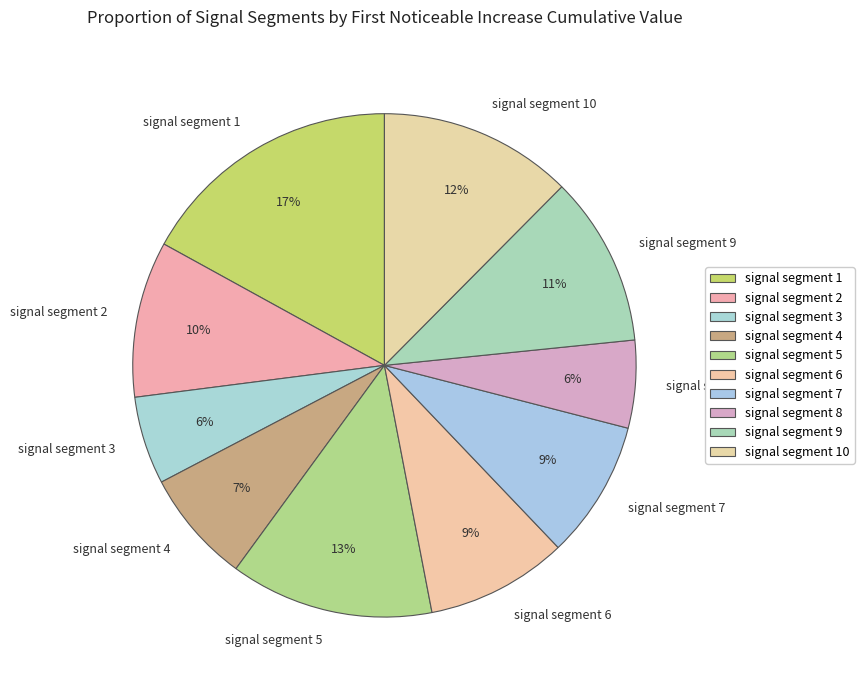

To the nearest percent, what percentage of the pie is signal segment 5?

13%